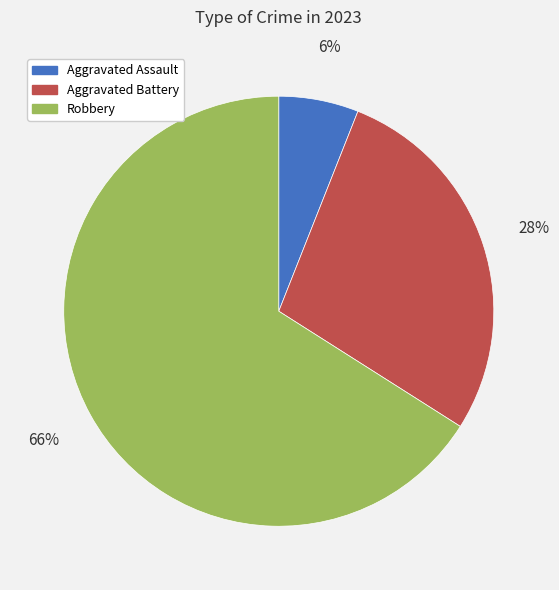

Combined, do Robbery and Aggravated Battery account for over 50%?

Yes